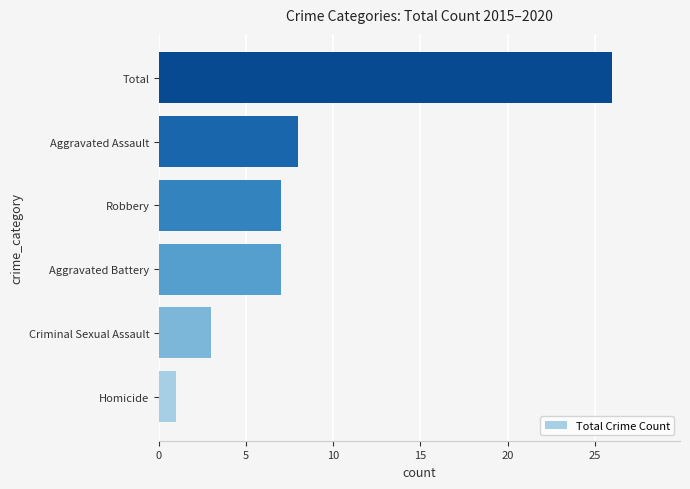

What is the greatest value displayed?

26